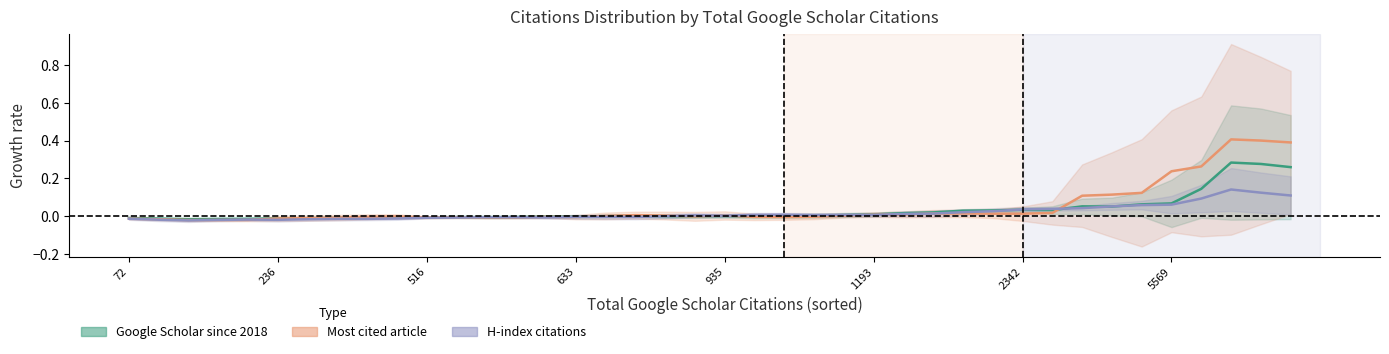

The Most cited article series shows 0.0 at 935. True or false?

True